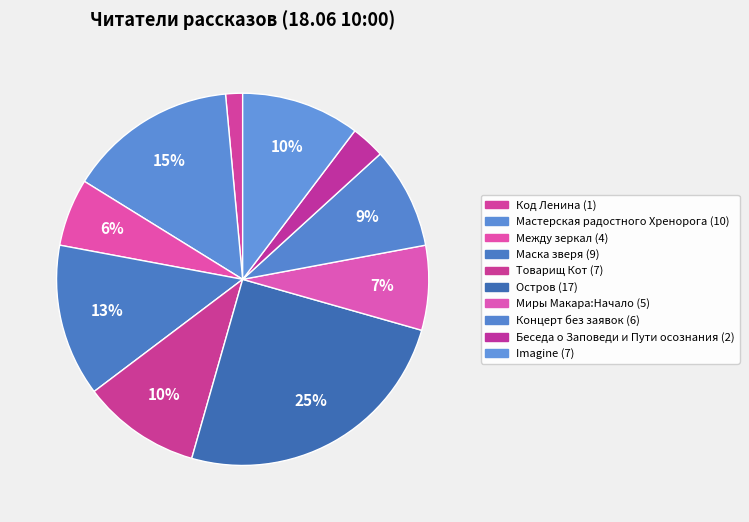

How many segments does this pie chart have?

10